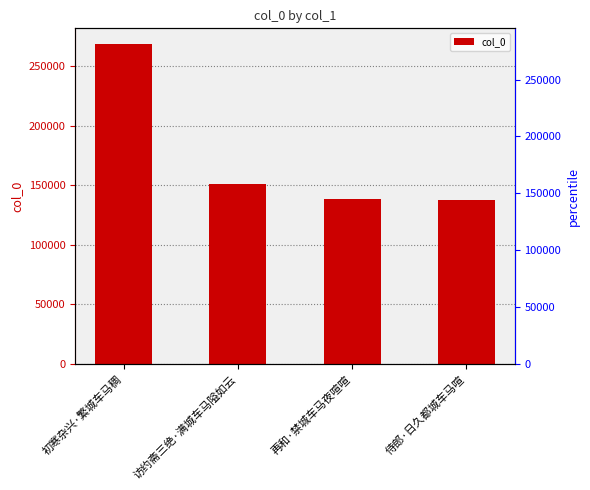

List the labels in order of value, largest first.

初寒杂兴·繁城车马稠, 访约斋三绝·满城车马隘如云, 再和·禁城车马夜喧喧, 侍郎·日久都城车马喧